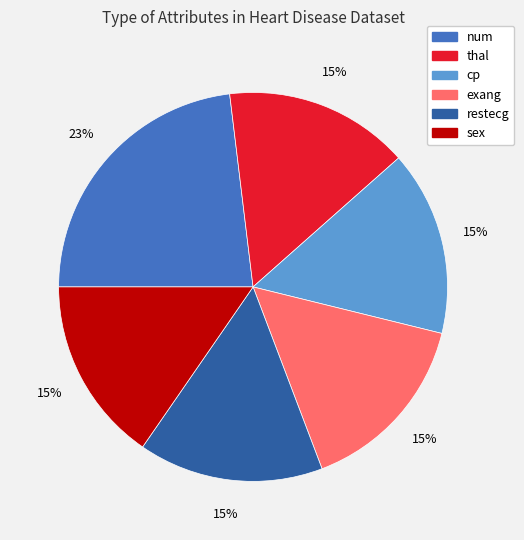

Does cp represent more than half of the total?

No